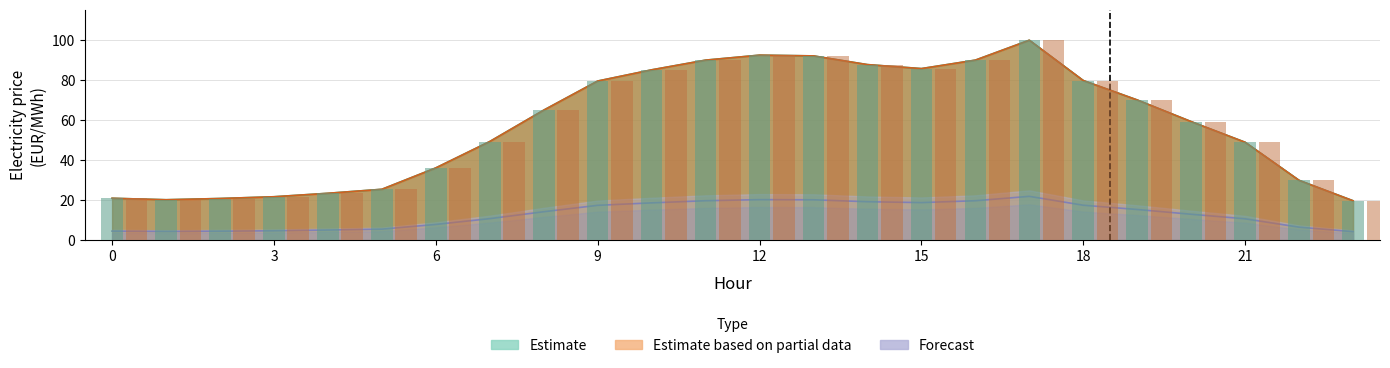

True or false: Thursday has a value of 31.5 at 14.

False